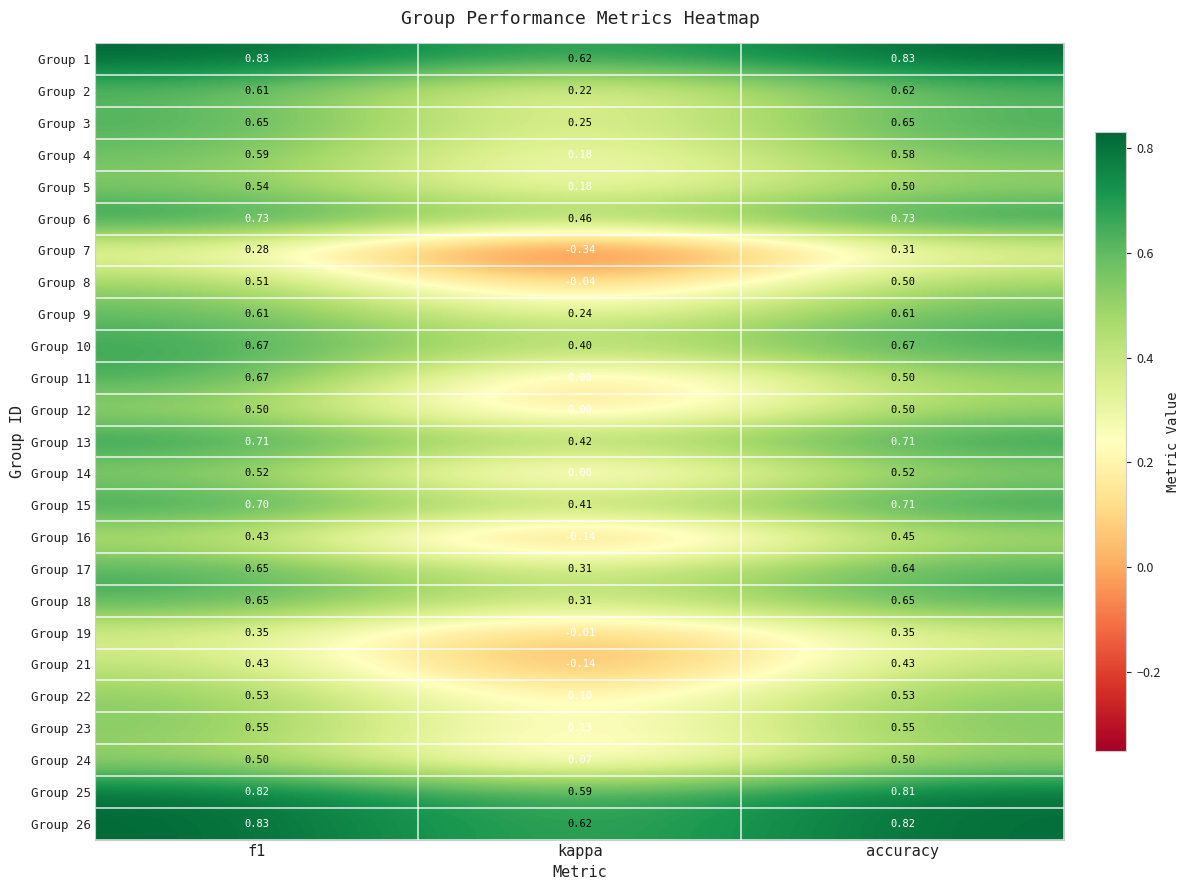

Which category has the lowest value across all series?

kappa